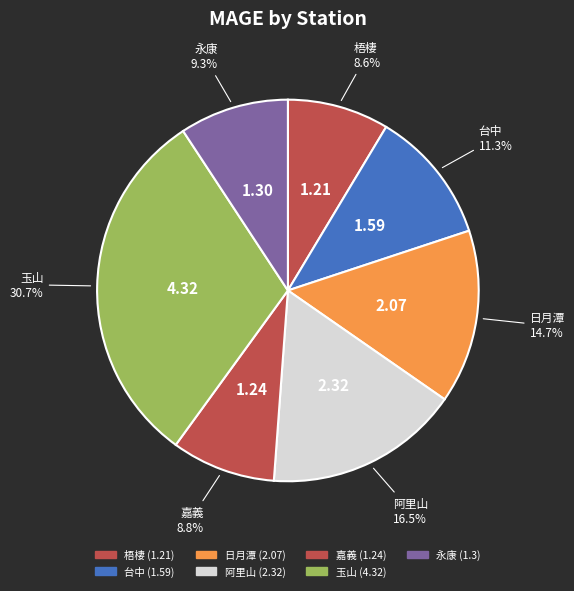

Which slice is the largest?

玉山